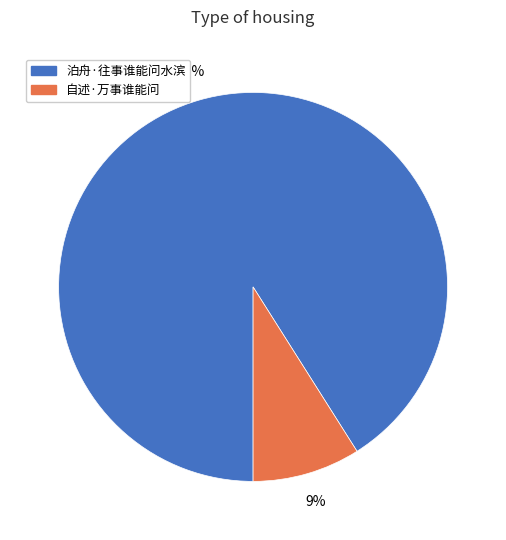

Does 泊舟·往事谁能问水滨 account for over 50% of the chart?

Yes